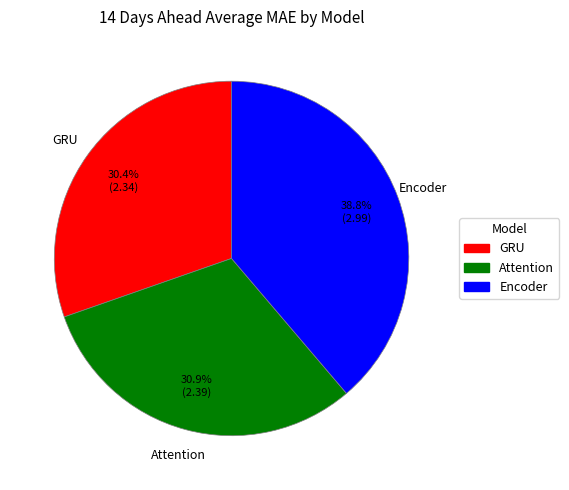

Is it true that GRU is 39% of the pie?

False